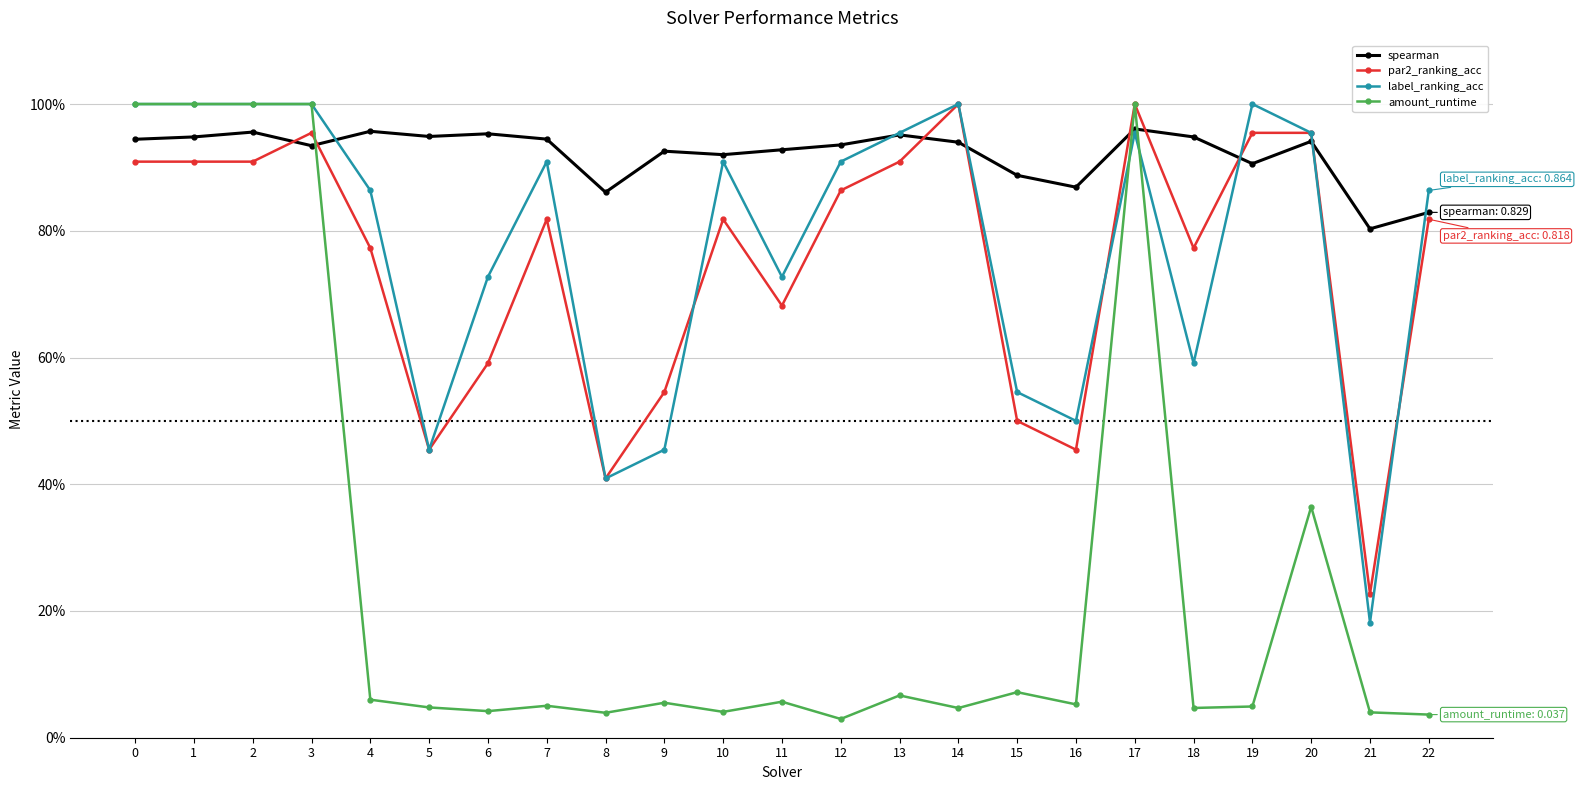

What is the approximate value of spearman at 10?

0.9